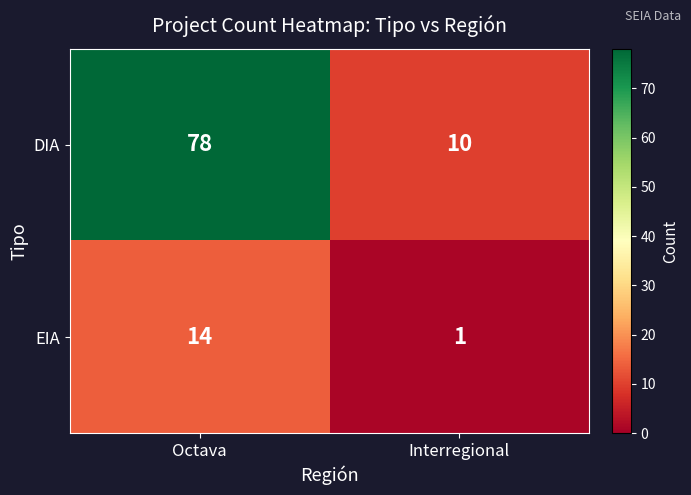

At Octava, list the series in order from smallest to largest.

EIA, DIA